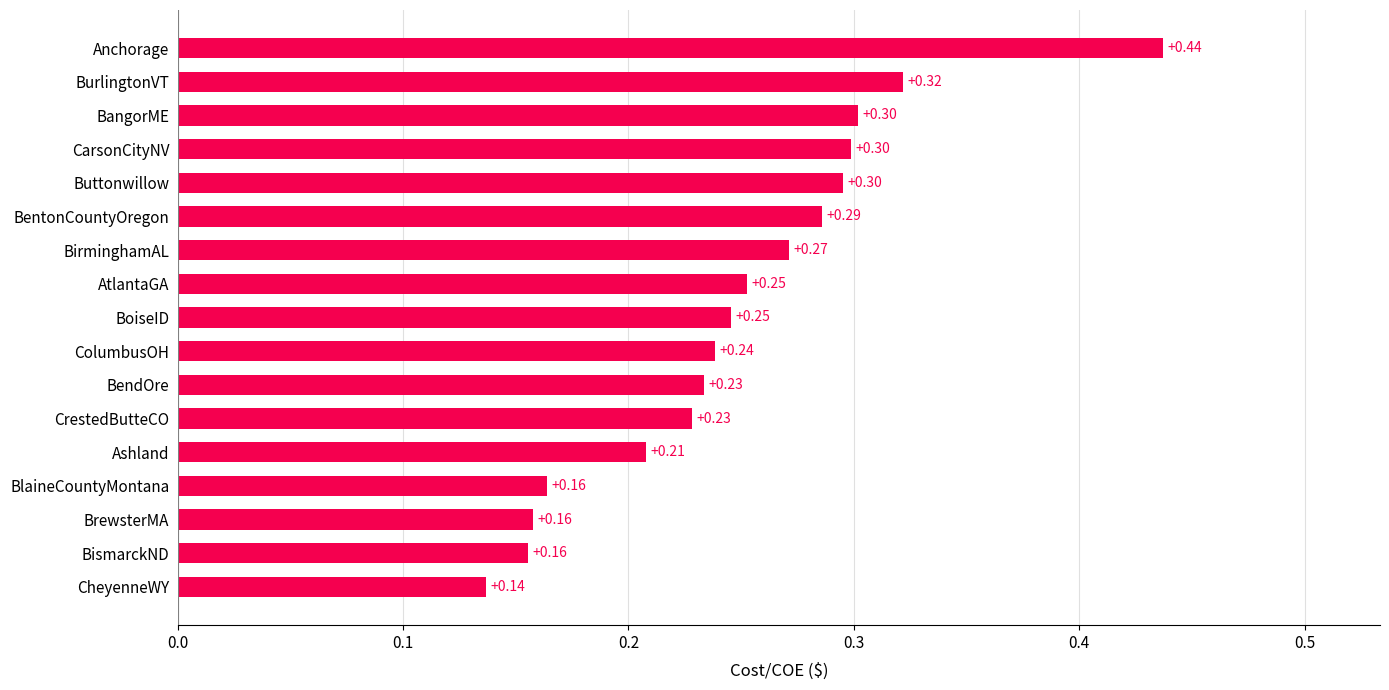

What is the difference between the maximum and minimum values?

0.3